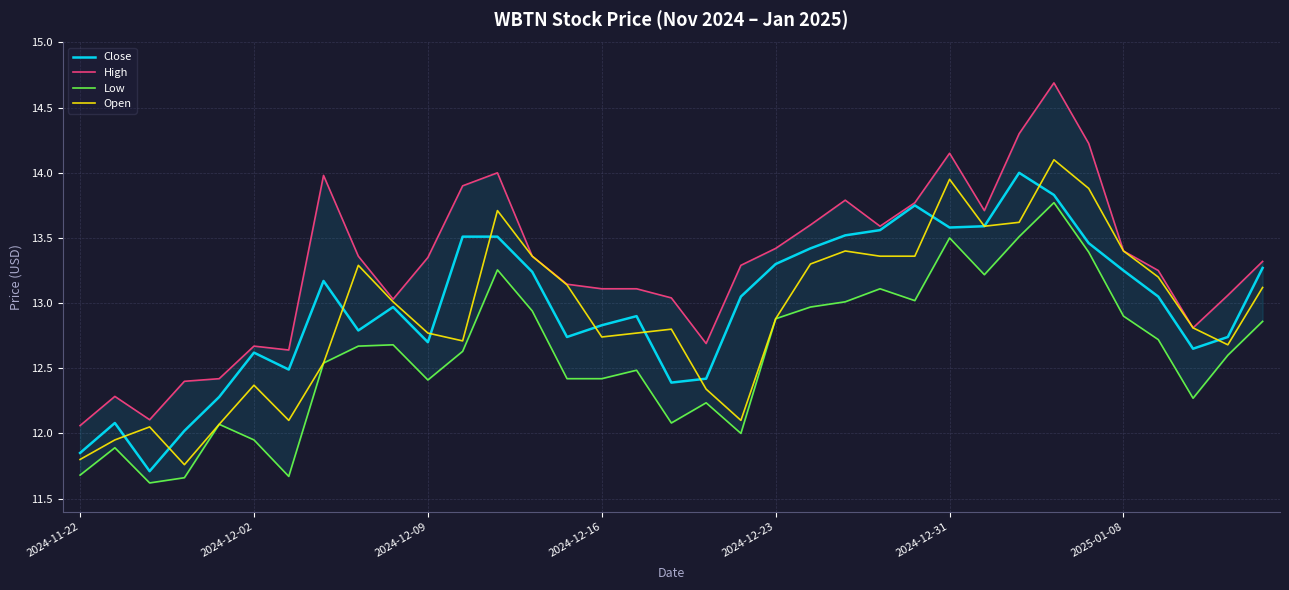

Is it true that Close equals 12.8 at 2024-12-16?

True